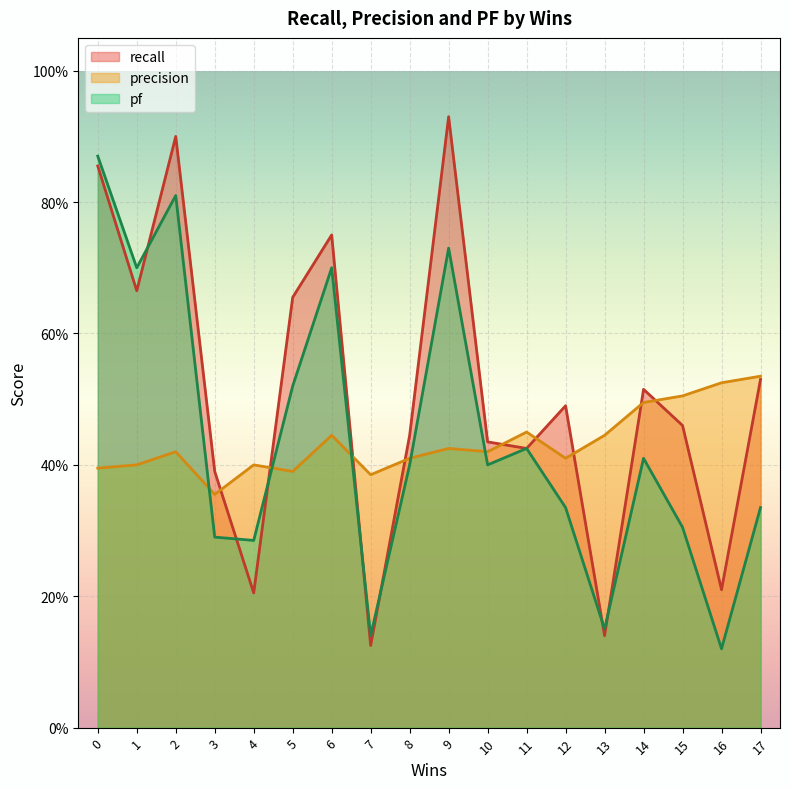

At how many categories does at least one series exceed 0?

18